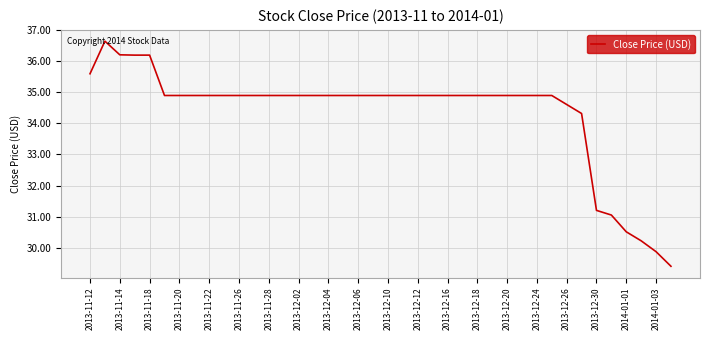

Is this an area chart (filled region under the line)?

No